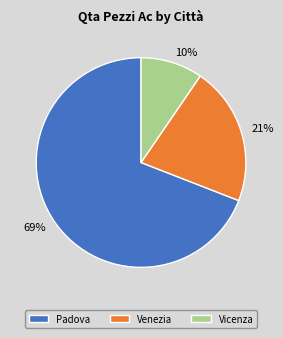

How many slices are in this pie chart?

3